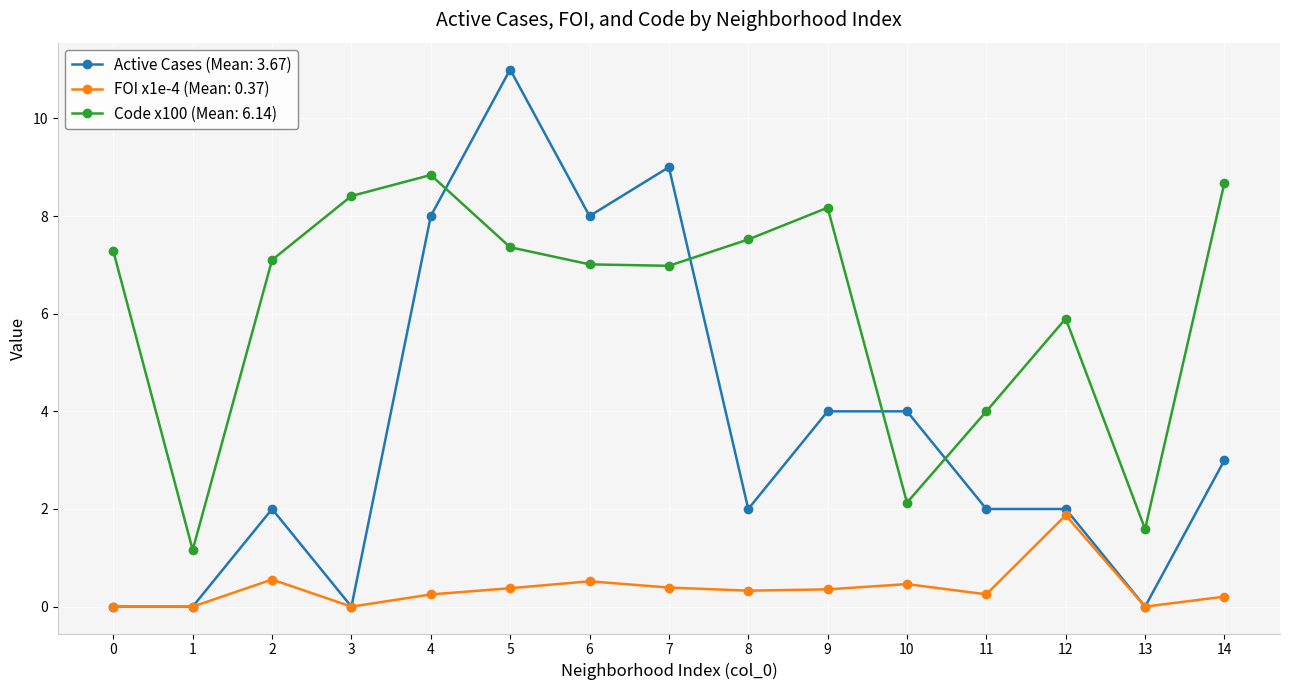

The value of Active Cases (Mean: 3.67) at 7 is 4.5. True or false?

False